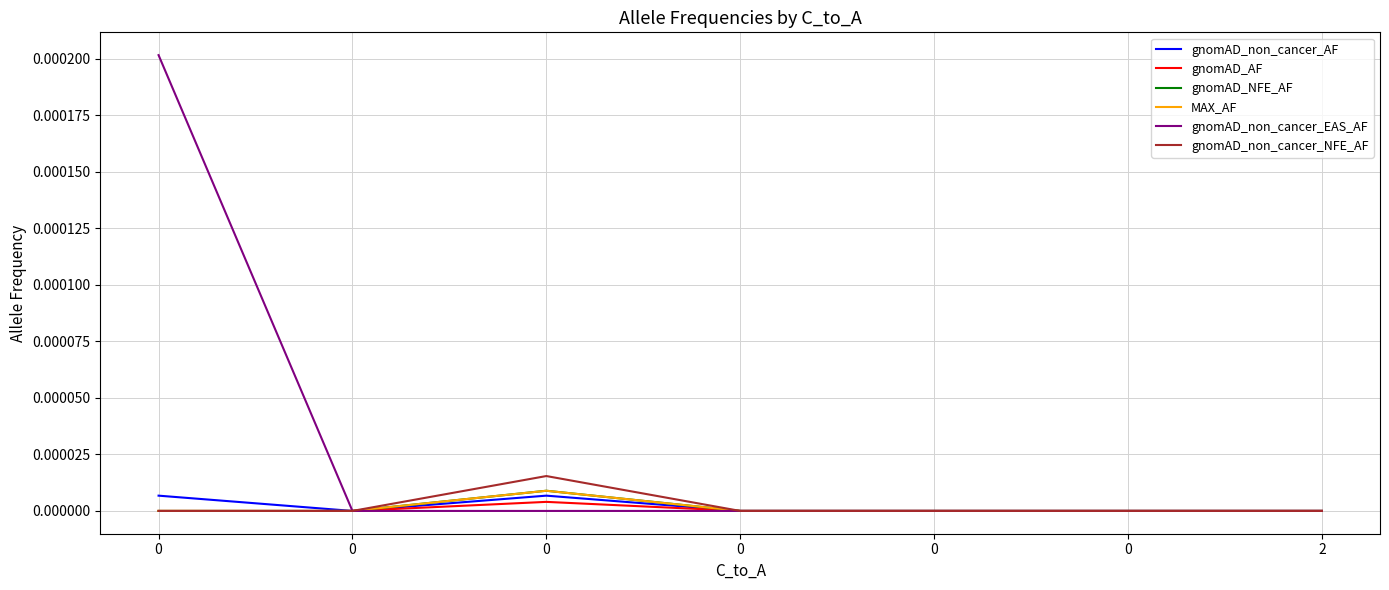

How many gnomAD_non_cancer_AF values are between 0 and 1?

7